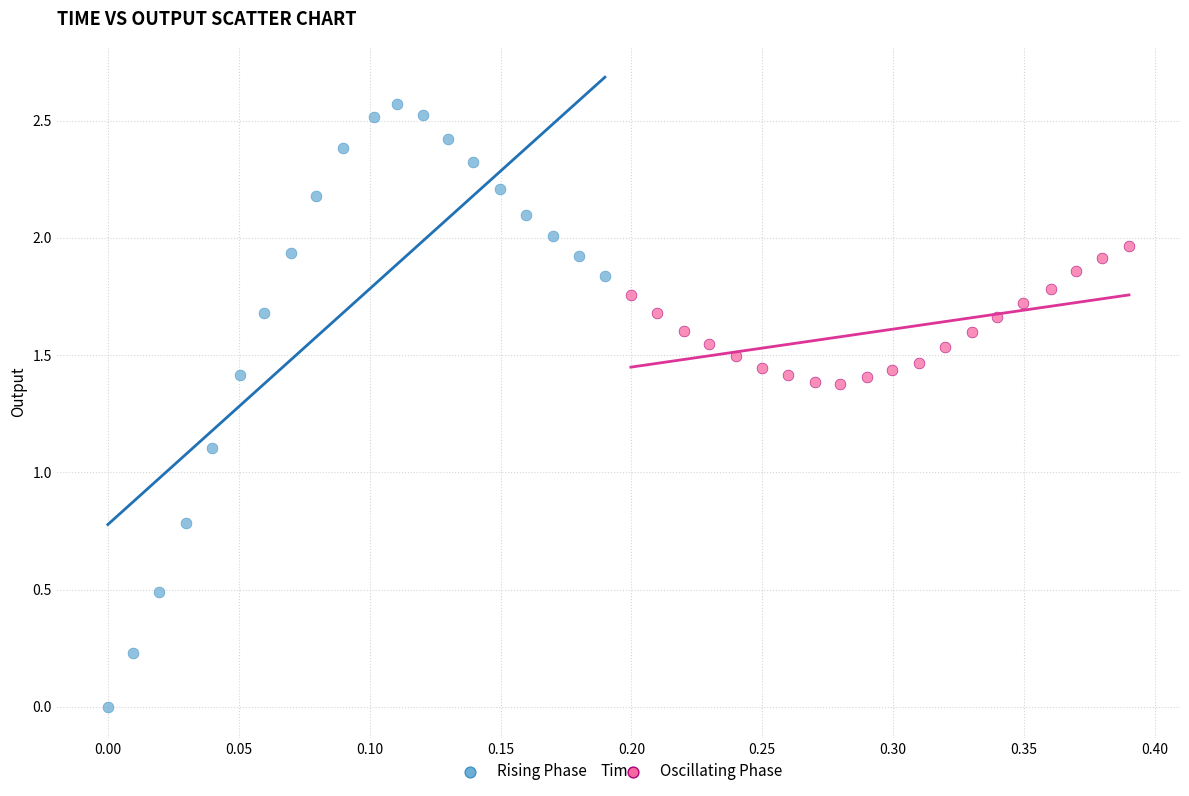

What are all the series names shown in the legend?

Rising Phase, Oscillating Phase